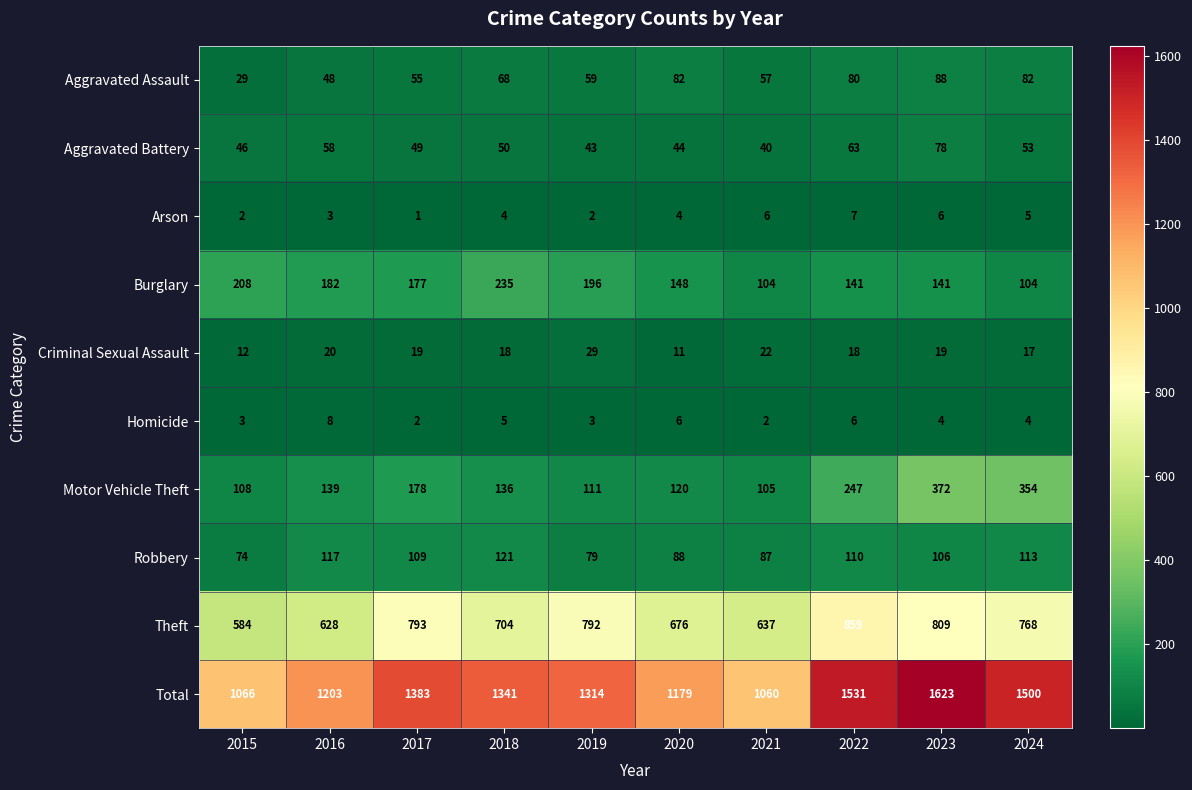

True or false: Homicide has a value of 2 at 2021.

True